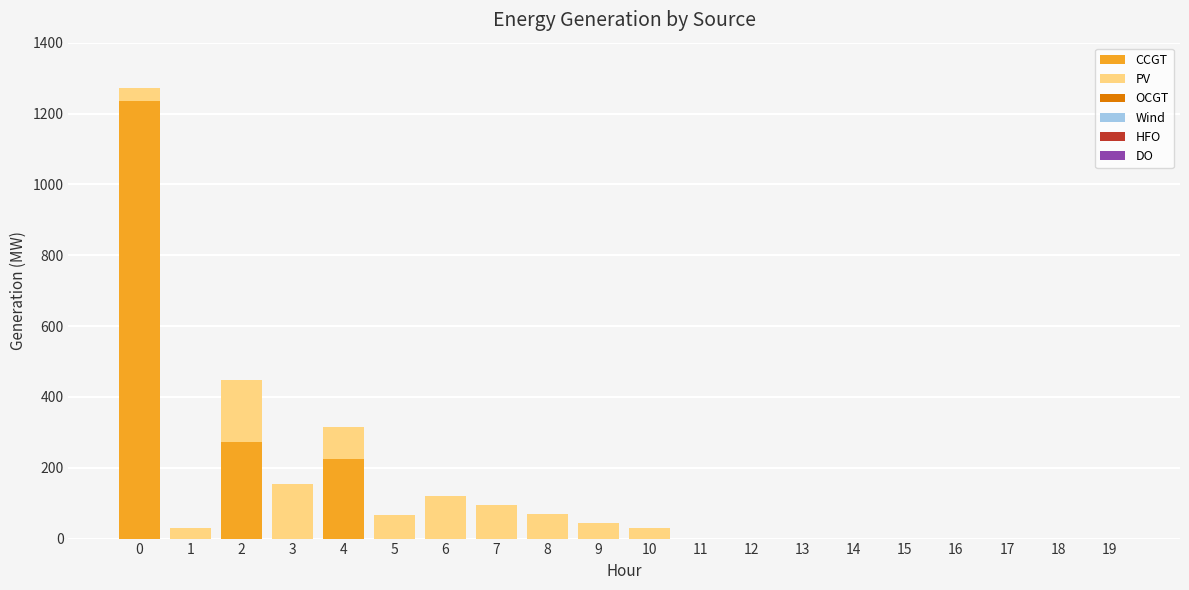

What is the highest value of the CCGT series?

1234